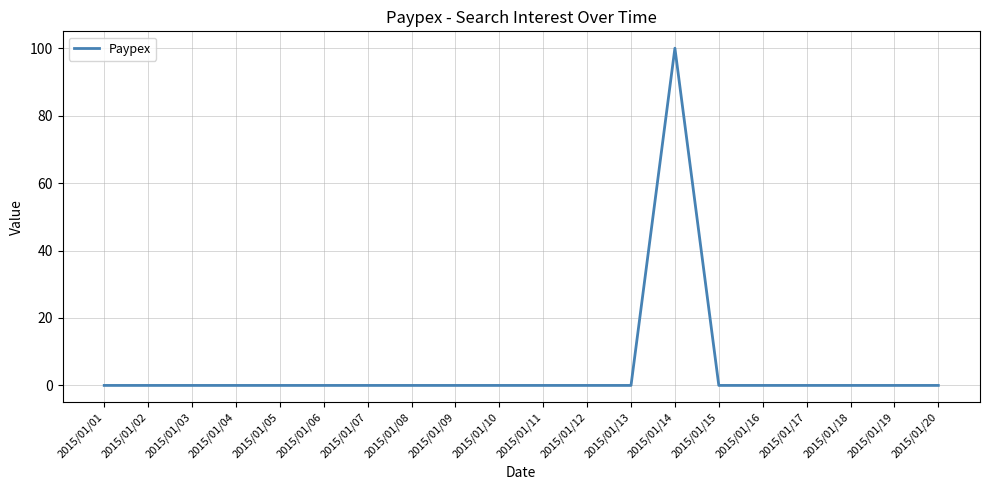

Is it true that the value at 2015/01/14 is 100?

True